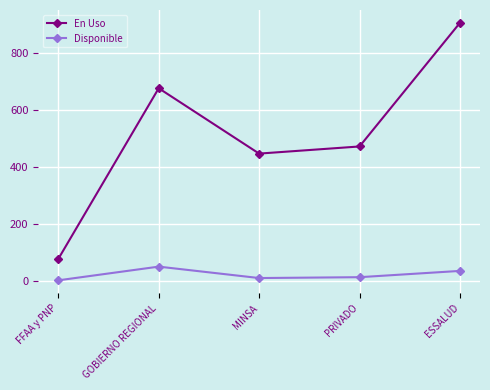

What is the approximate value of Disponible at ESSALUD?

35